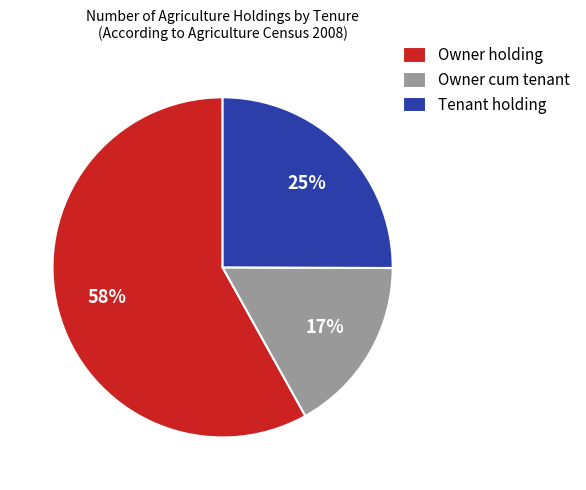

To the nearest percent, what portion does Owner holding represent?

58%